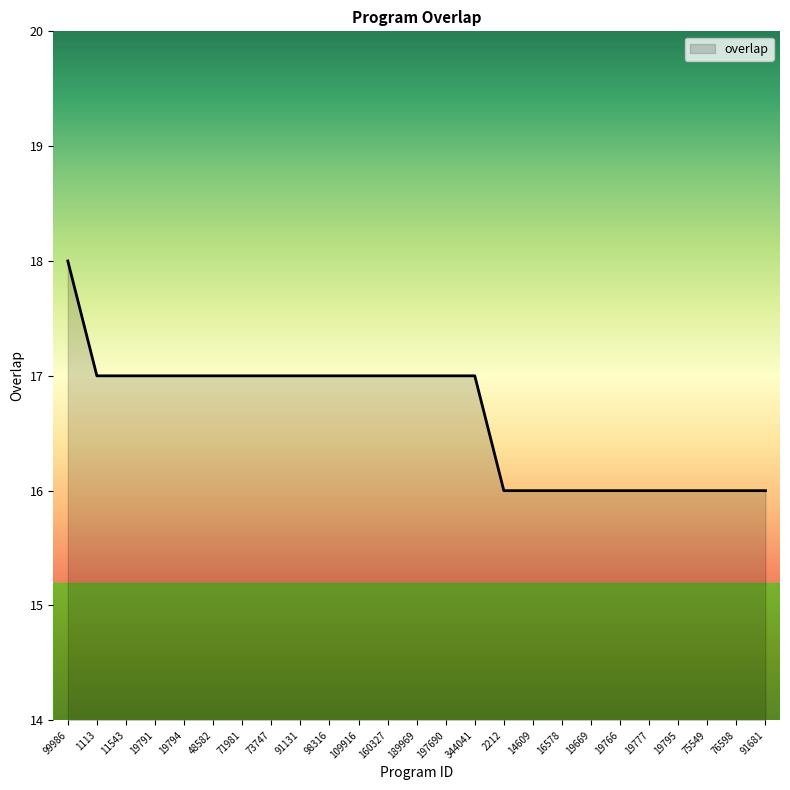

What position from the right is 14609?

9